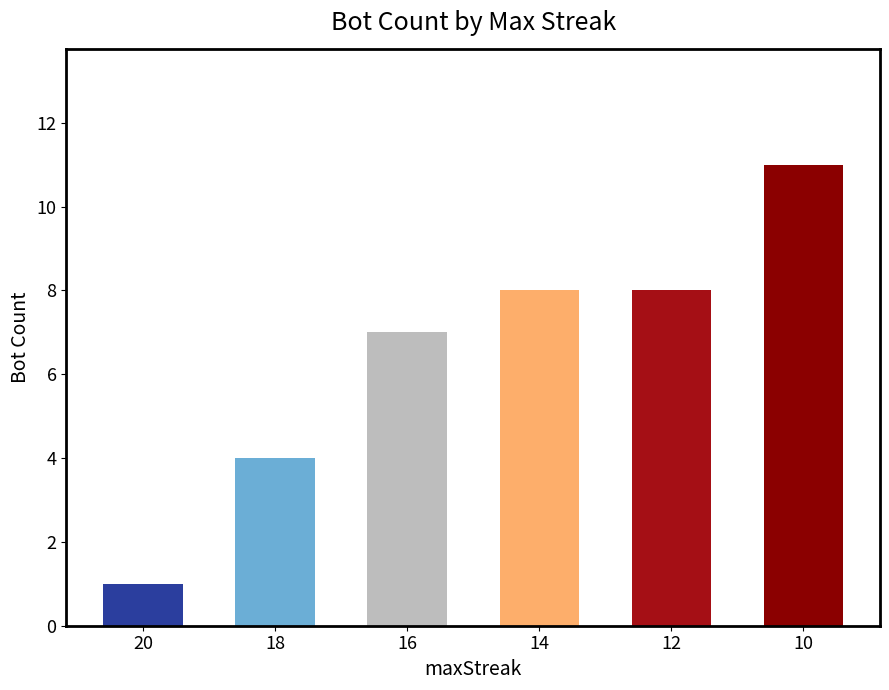

Is it true that the value at 14 is 8?

True